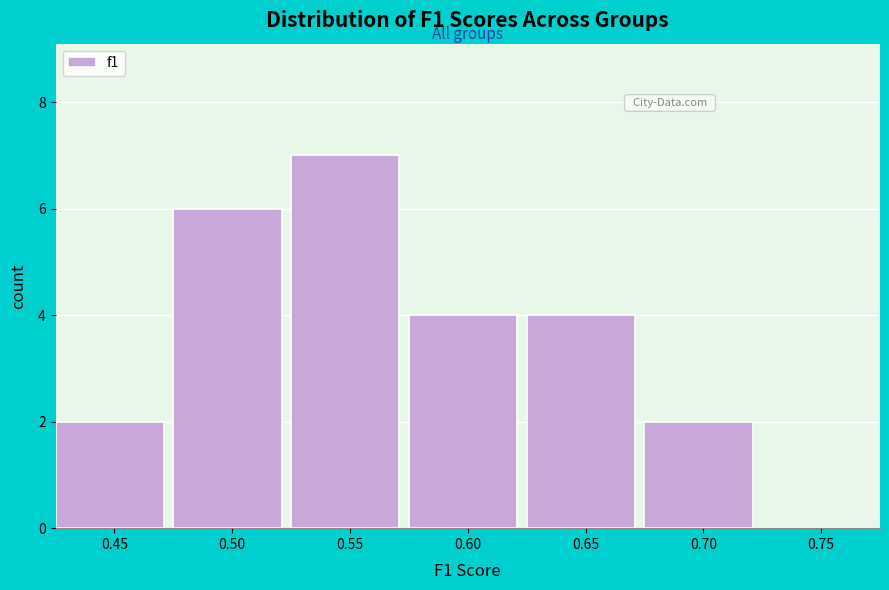

Reading left to right, extract all data points from this chart.

0.45=2	0.50=6	0.55=7	0.60=4	0.65=4	0.70=2	0.75=0